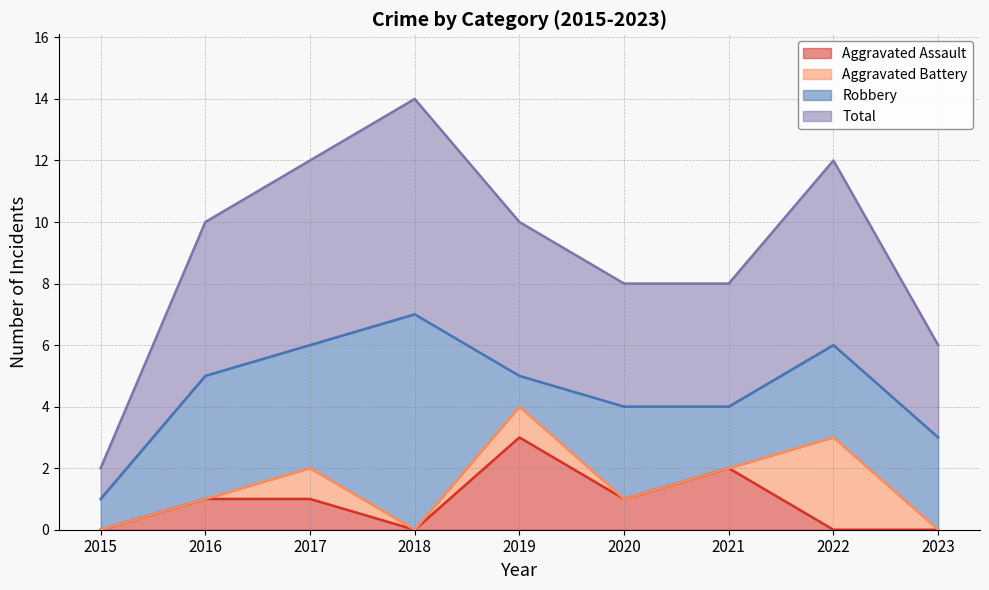

In Total, how many points are higher than both neighbors (excluding endpoints)?

2